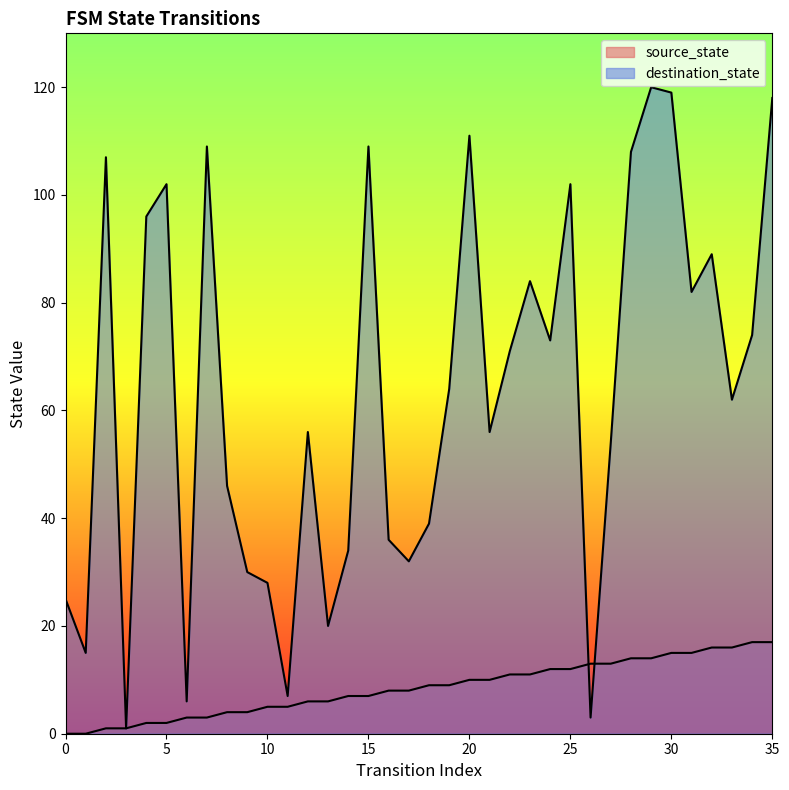

At how many categories does at least one series exceed 64?

17